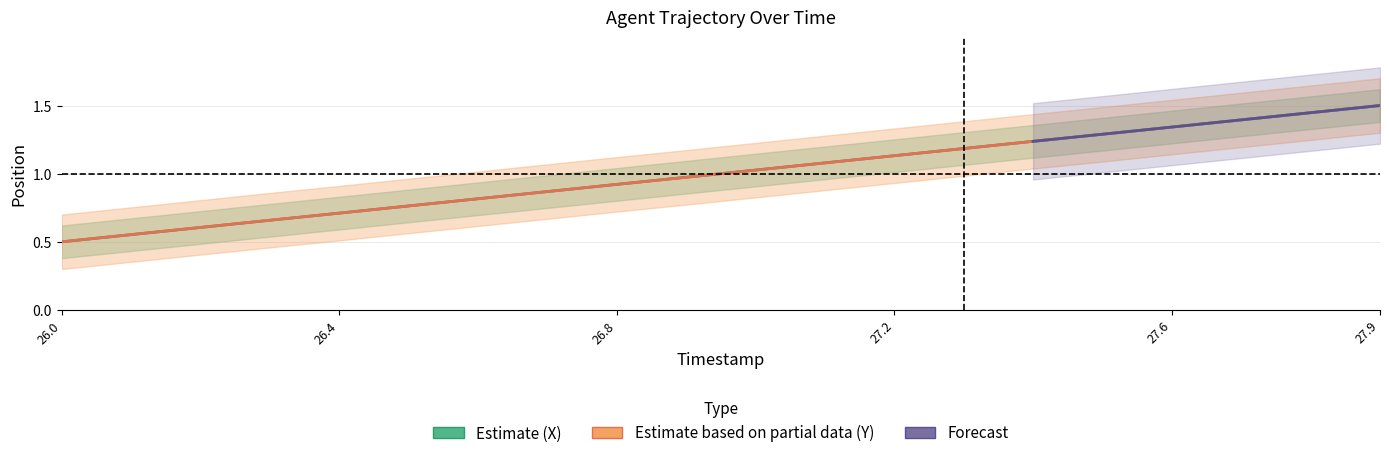

After their last crossing, which series has the higher values: X or Y?

Y